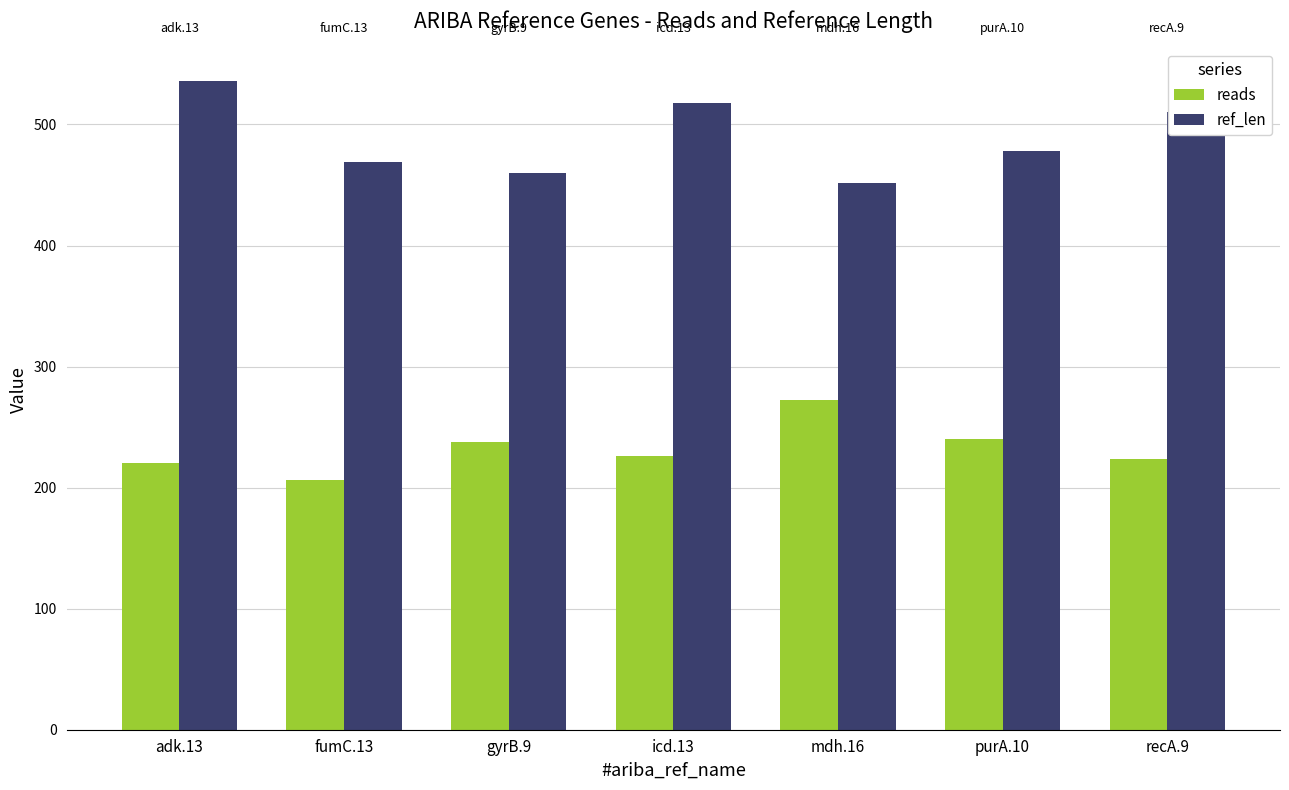

What is the value of the reads bar at the 4th from the left?

226